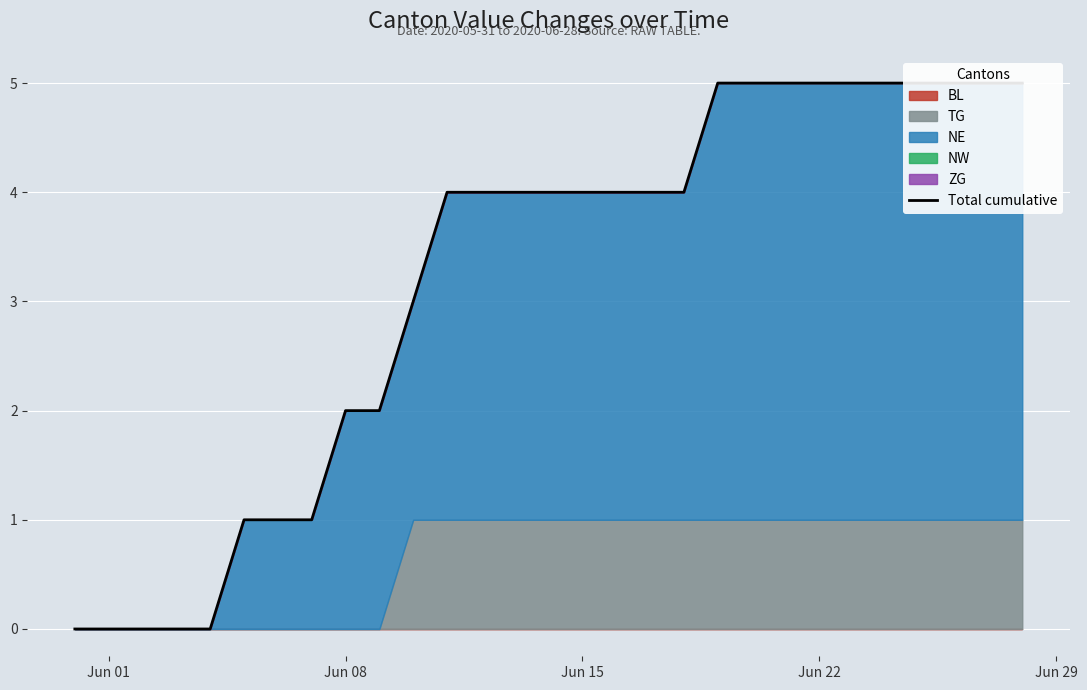

True or false: the data shows 7 at 17.

False